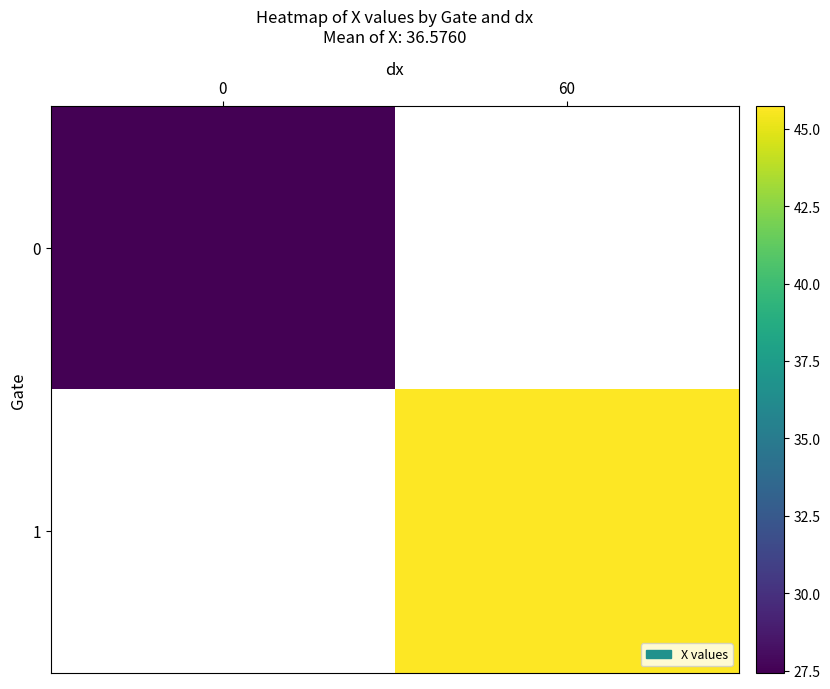

Which has a higher value, 0 or 60?

60